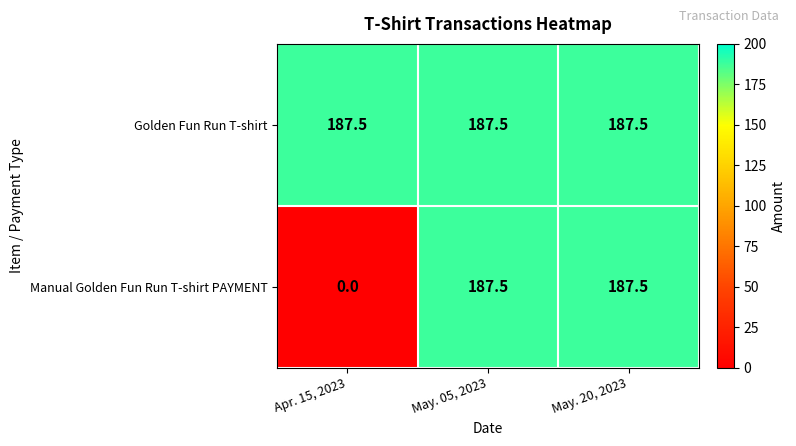

Read the Golden Fun Run T-shirt value at May. 05, 2023.

187.5